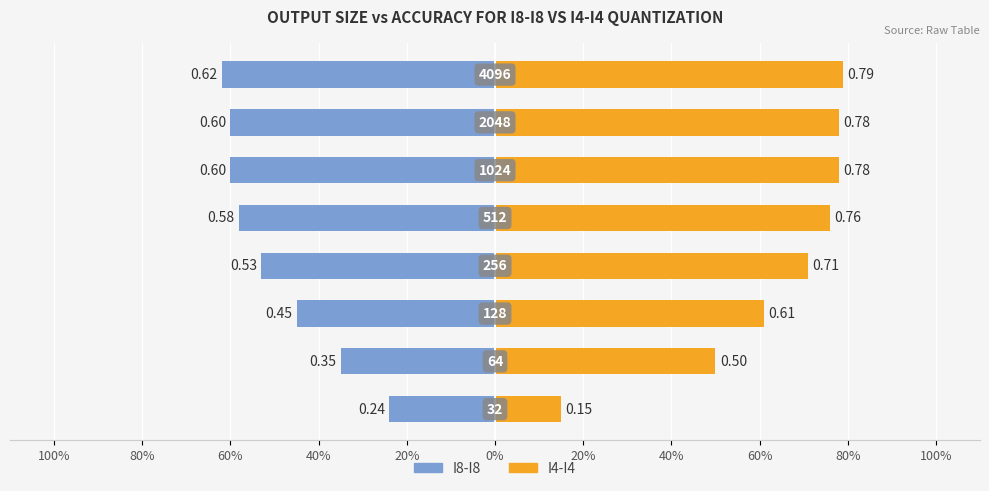

The I4-I4 series shows 0.1 at 100%. True or false?

False